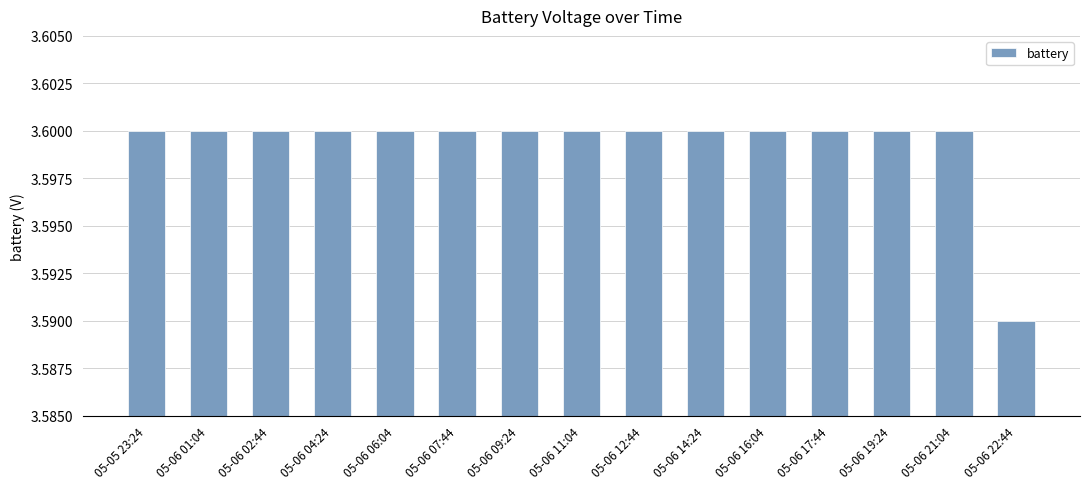

The chart shows a value of 0.9 at 05-06 14:24. True or false?

False